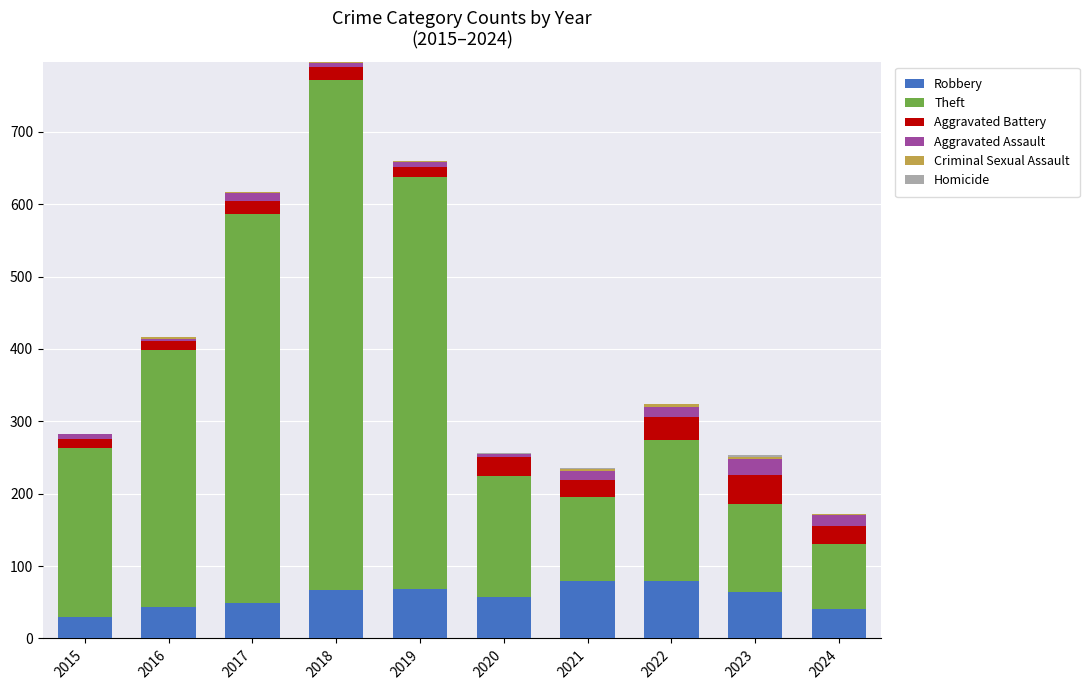

Is it true that Robbery equals 97 at 2019?

False